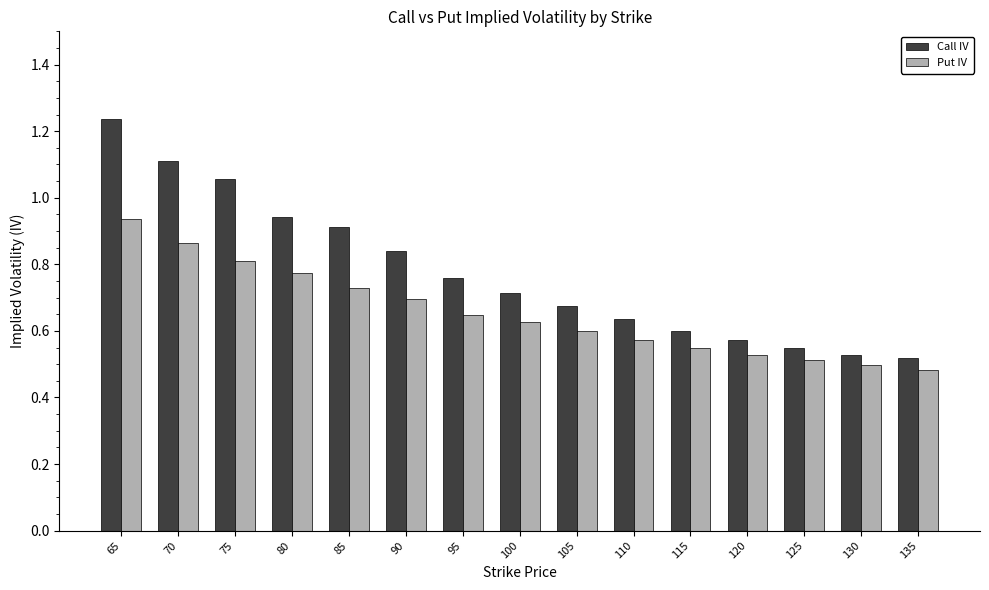

Which series changed the most between 75 and 100?

Call IV